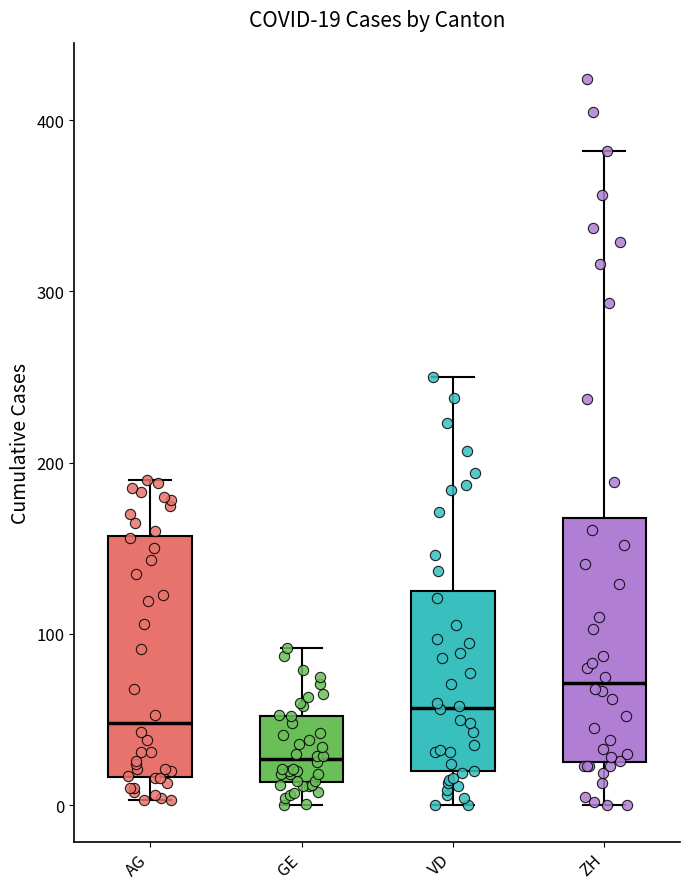

Which box's median line is the highest?

ZH